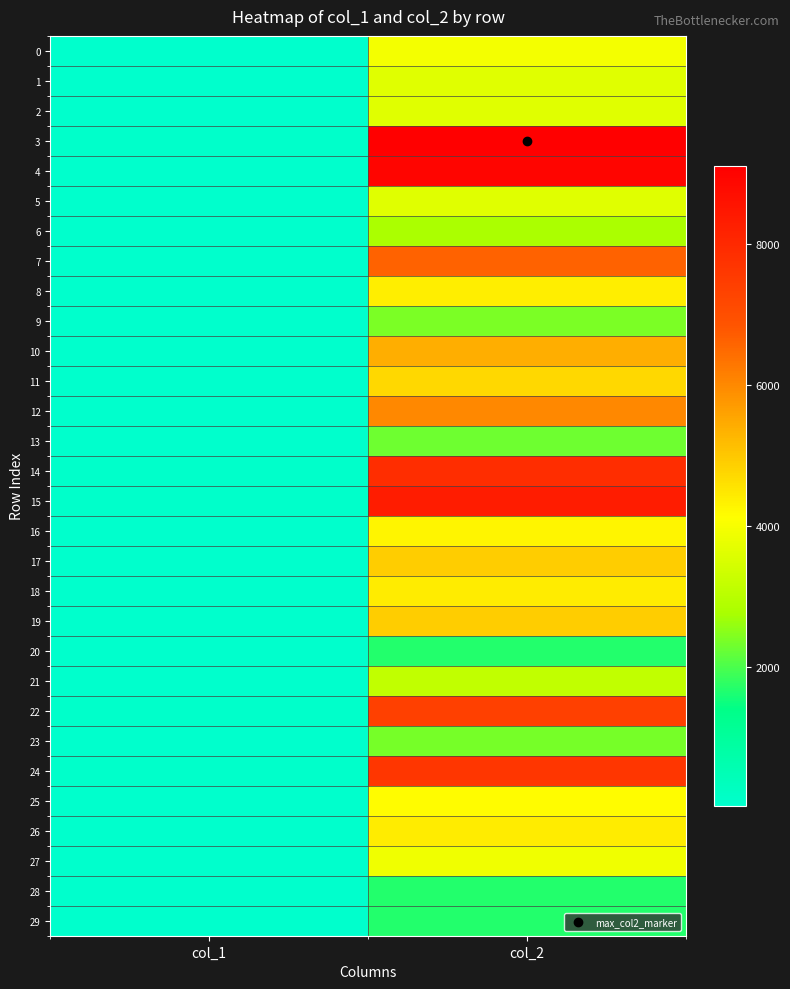

Which series has the widest spread of values?

3